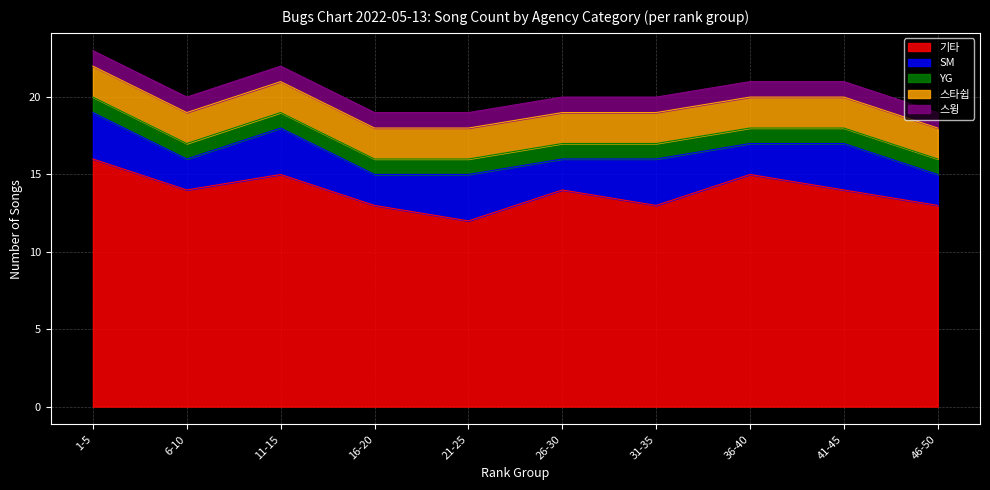

At which label does 기타 reach its minimum?

21-25